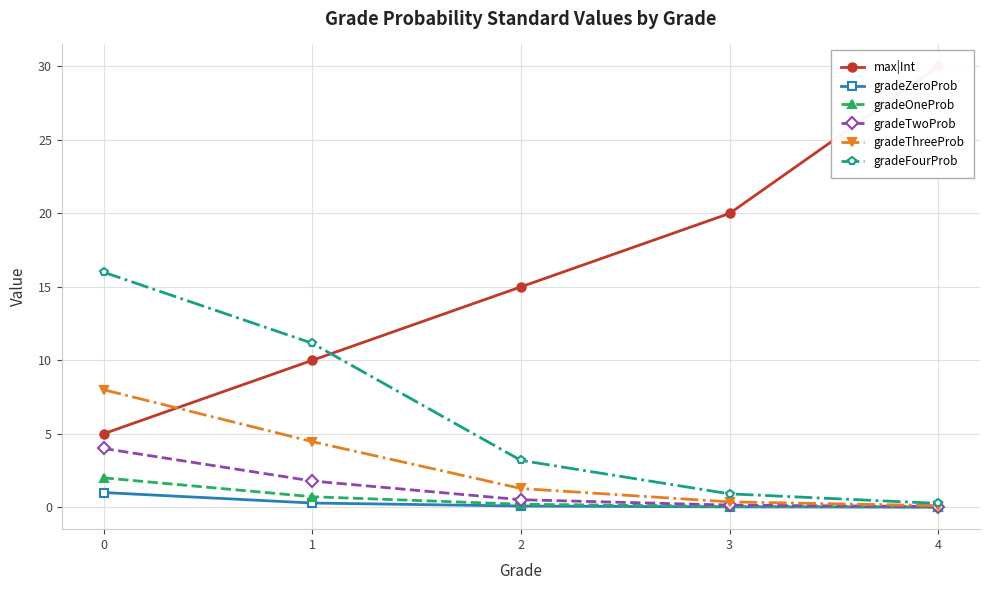

True or false: gradeFourProb and gradeTwoProb cross at least once.

False